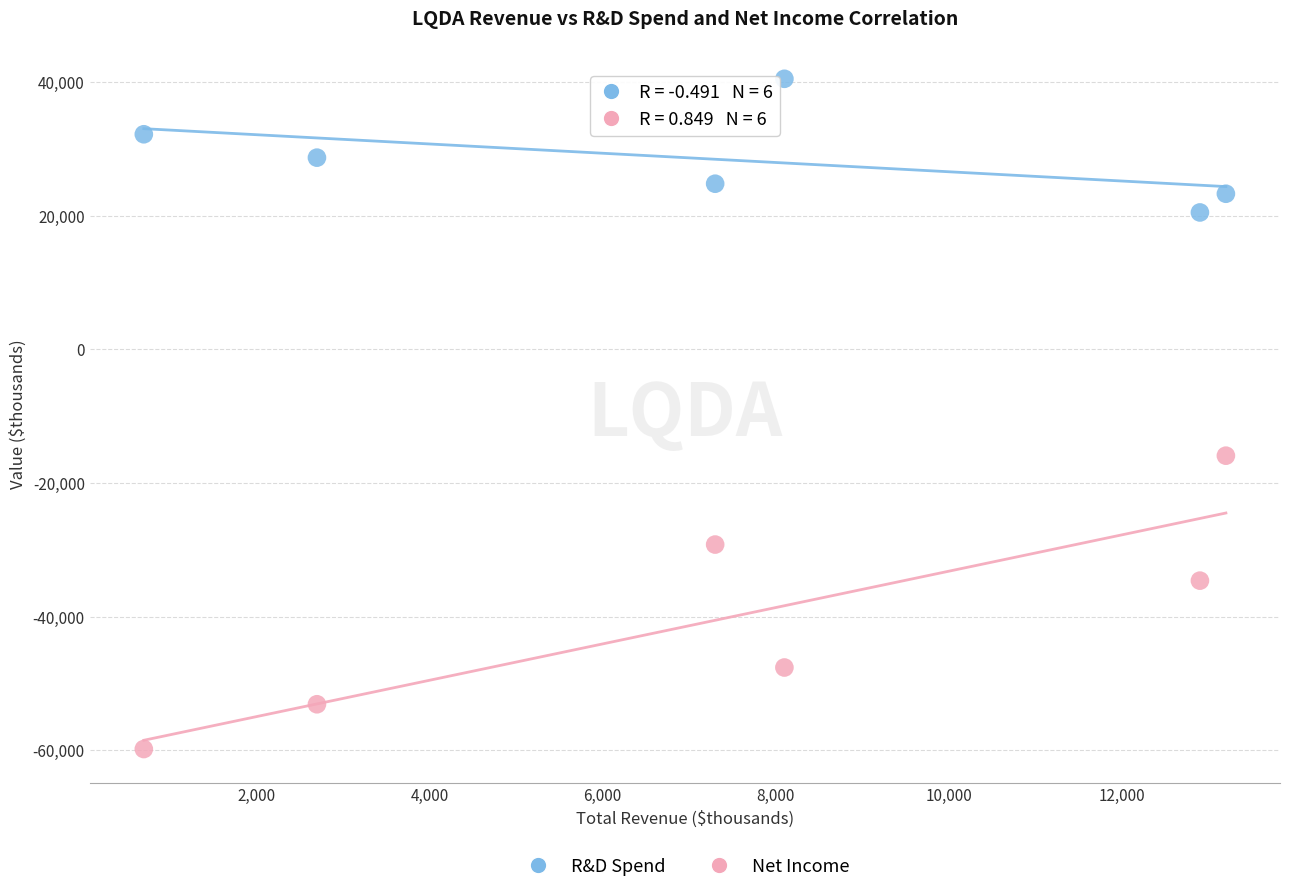

Which series reaches the minimum Y coordinate?

Net Income